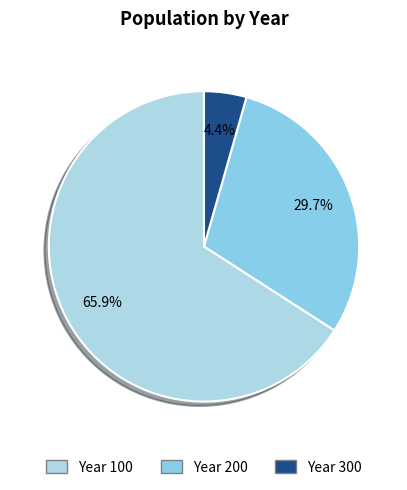

How many segments does this pie chart have?

3